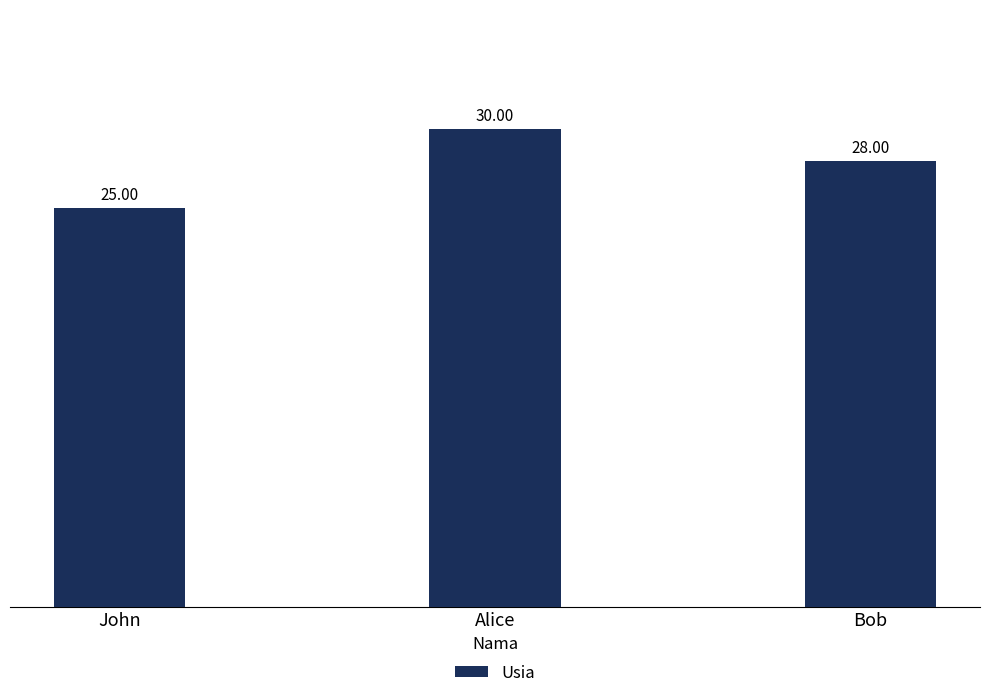

Are the bars grouped side by side (vs. stacked)?

No